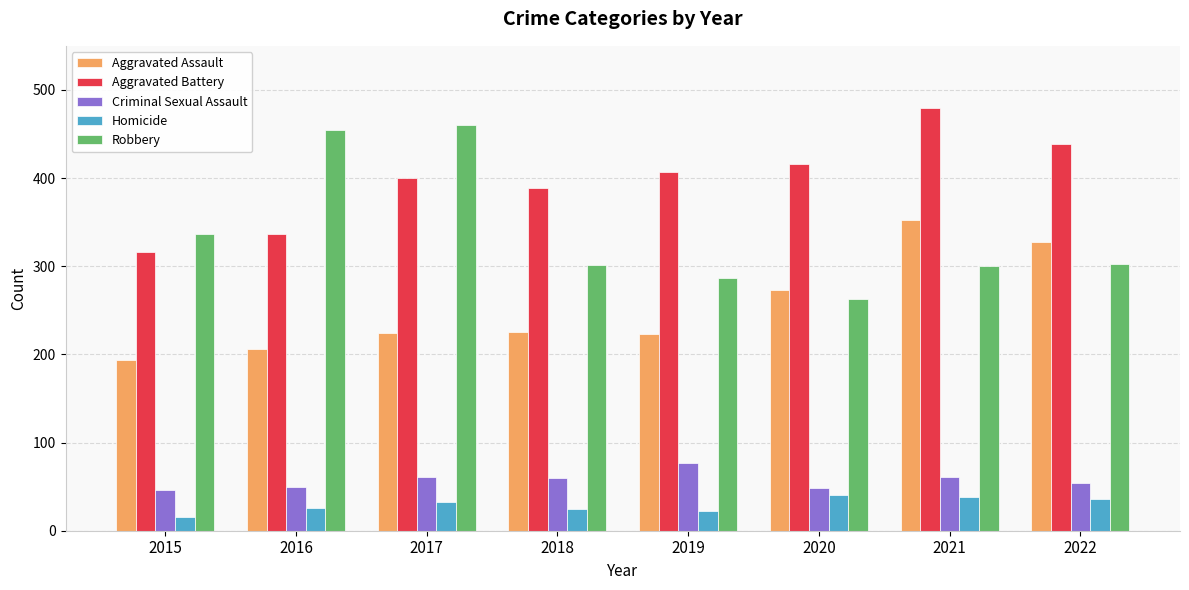

What is the difference between the highest and lowest values at 2016?

428